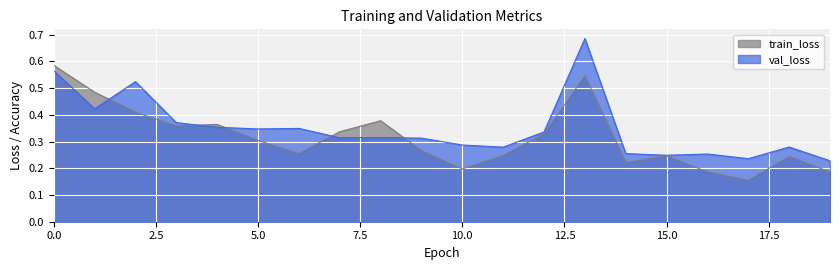

Rank the series by their average value, from lowest to highest.

train_loss, val_loss